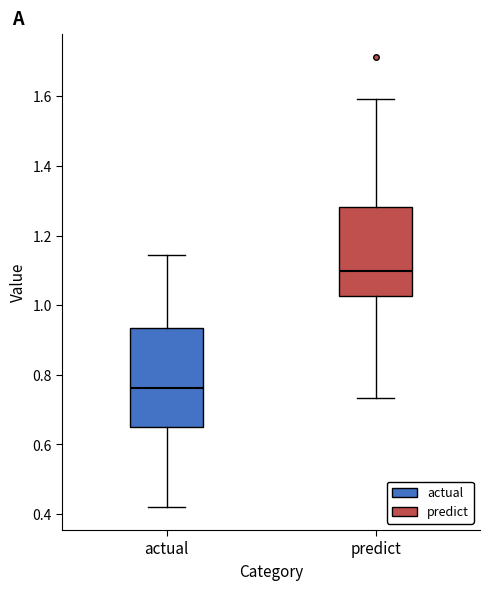

Which box's median line is the lowest?

actual